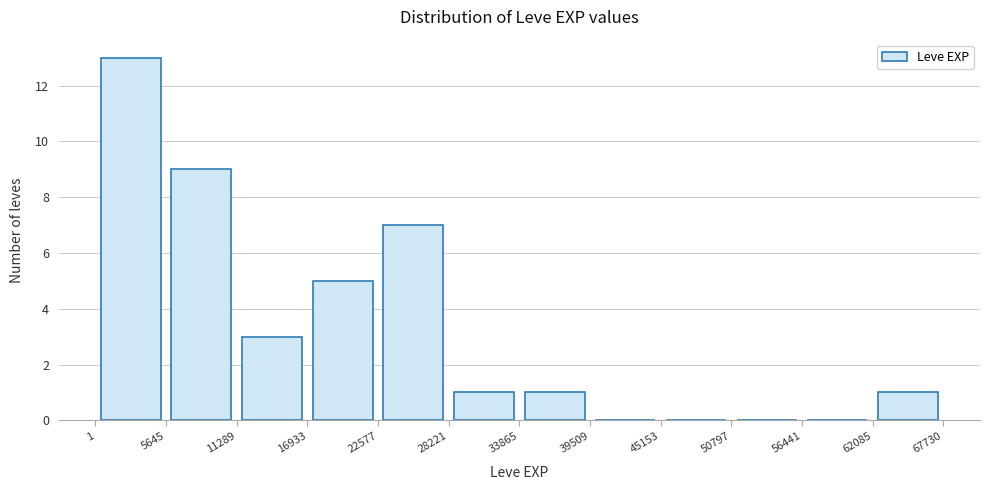

What is the height of the bar covering 1 to 5645 on the x-axis? The values are not printed on the chart, so give them approximately, as read against the axis.

13